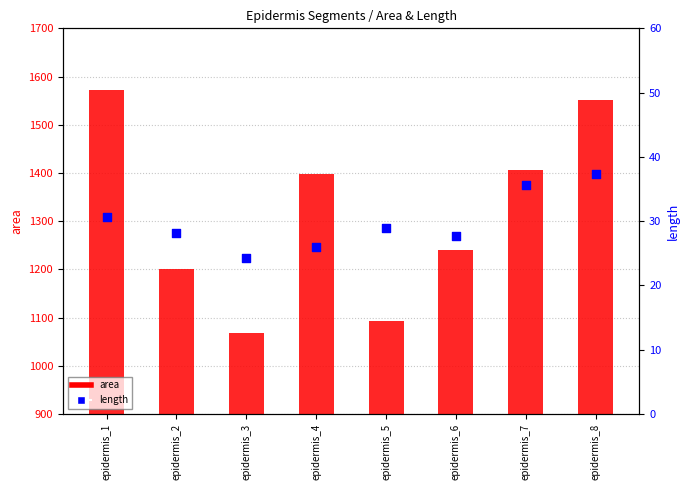

Which series has the widest spread of Y values?

area